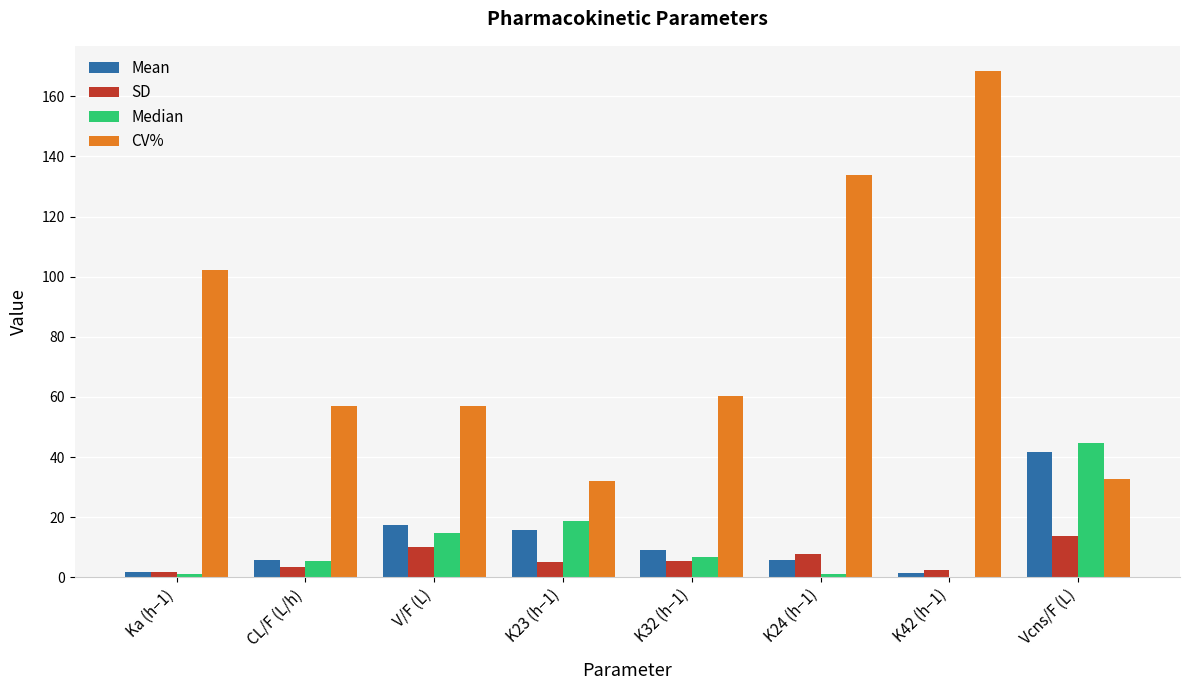

Is it true that Median equals 1.1 at K24 (h−1)?

True